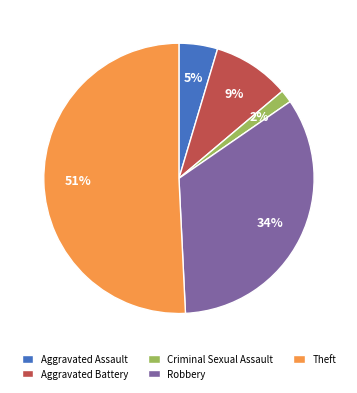

Is there a majority slice in this chart?

Yes